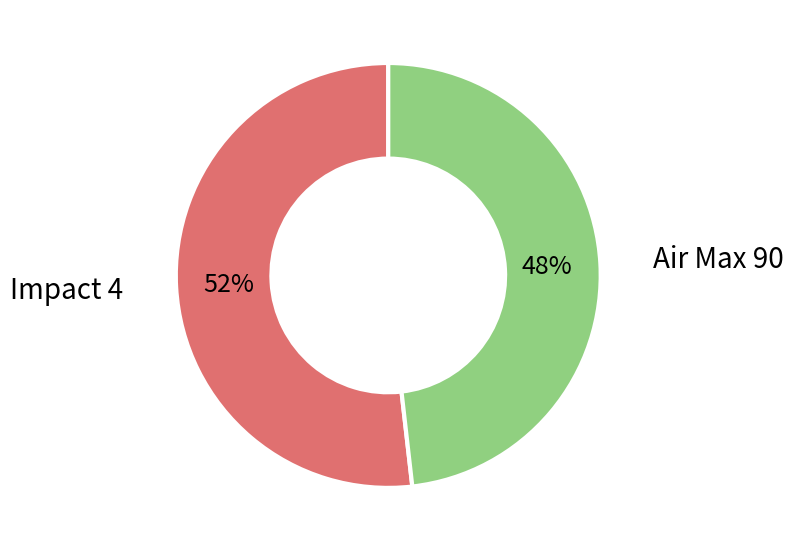

Is the sum of Air Max 90 and Impact 4 greater than half?

Yes